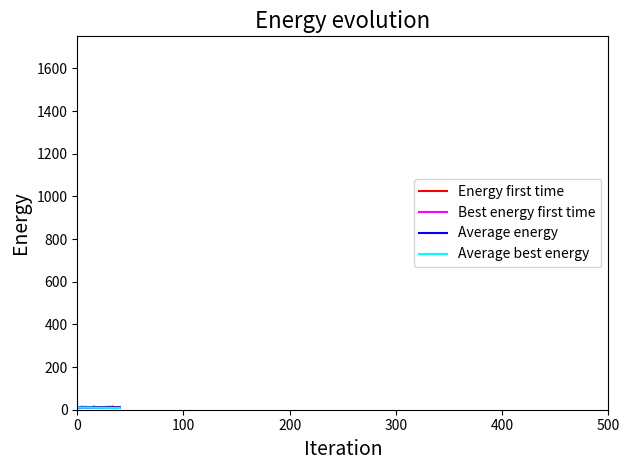

Is this an area chart (filled region under the line)?

No